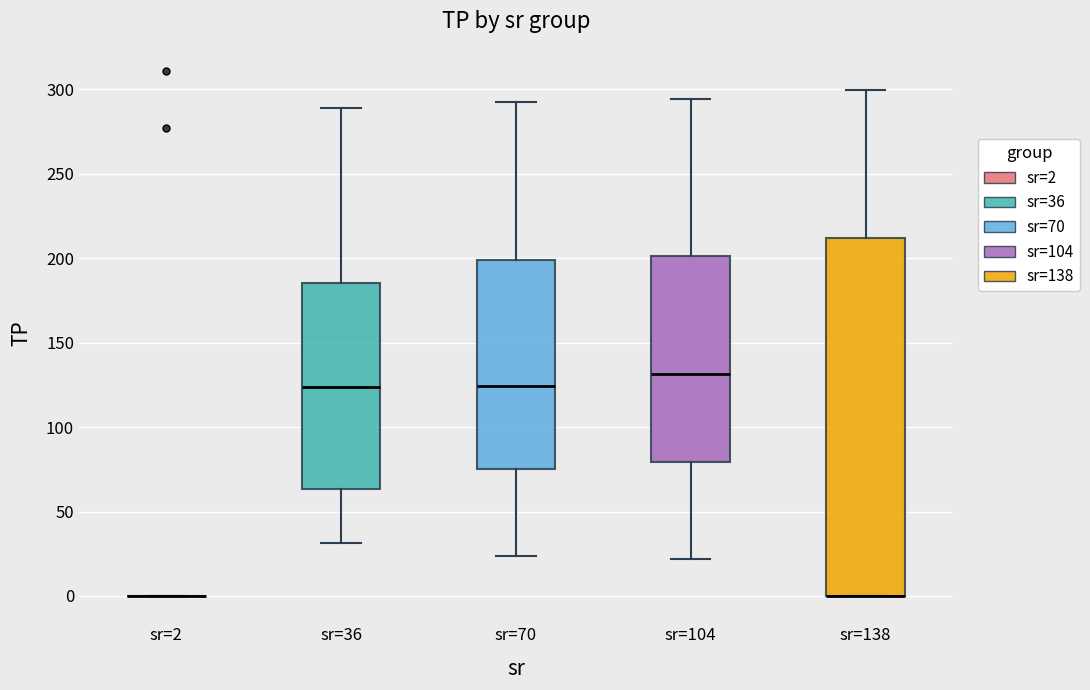

Comparing the boxes themselves (not the whiskers), which one is the tallest?

sr=138